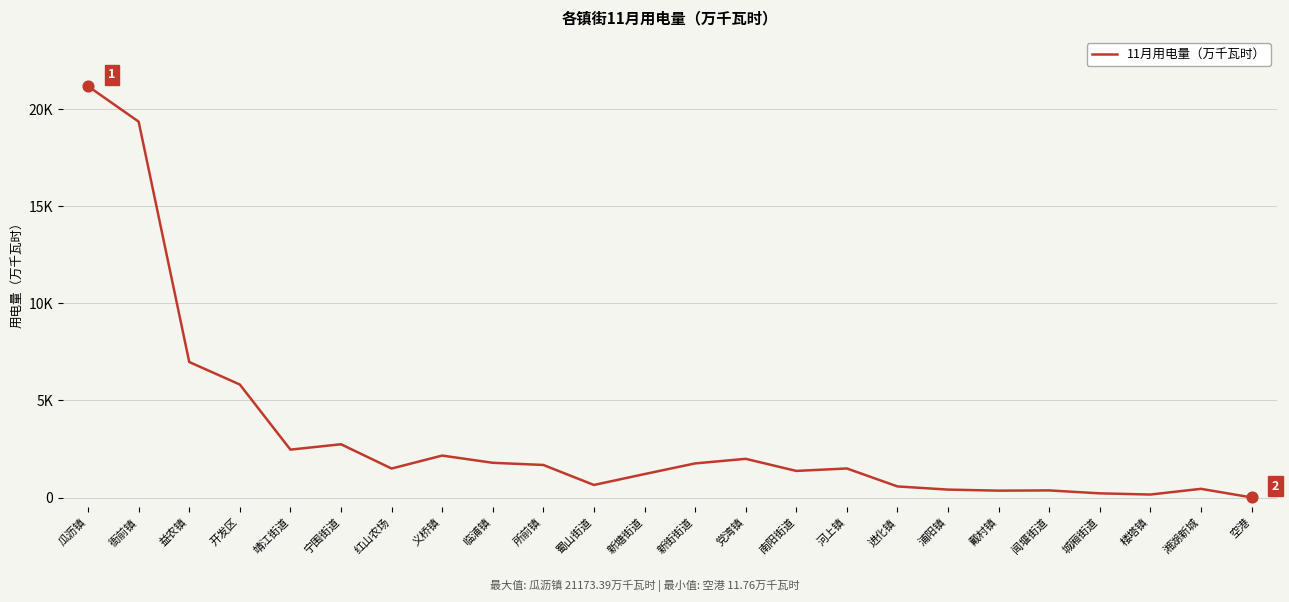

What is the change in value from 益农镇 to 闻堰街道?

-6608.8